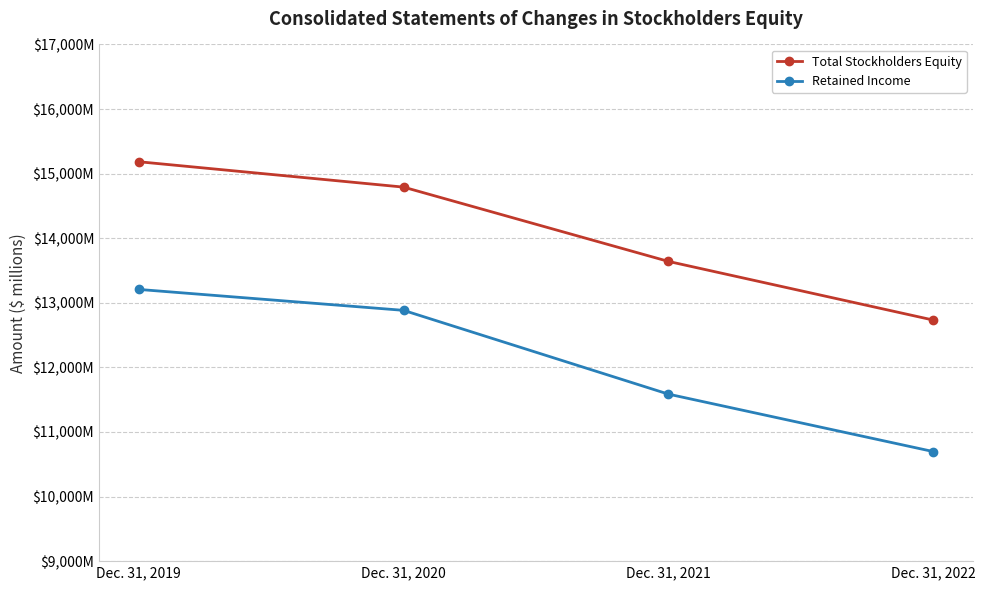

What is the difference between the maximum and minimum values in the Retained Income series?

2510